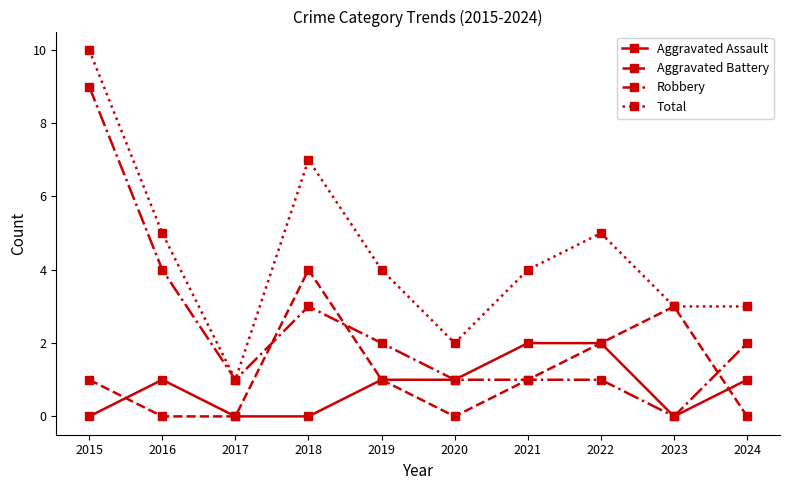

Reading left to right, what are all the values shown in this chart?

Aggravated Assault: 2015=0	2016=1	2017=0	2018=0	2019=1	2020=1	2021=2	2022=2	2023=0	2024=1
Aggravated Battery: 2015=1	2016=0	2017=0	2018=4	2019=1	2020=0	2021=1	2022=2	2023=3	2024=0
Robbery: 2015=9	2016=4	2017=1	2018=3	2019=2	2020=1	2021=1	2022=1	2023=0	2024=2
Total: 2015=10	2016=5	2017=1	2018=7	2019=4	2020=2	2021=4	2022=5	2023=3	2024=3